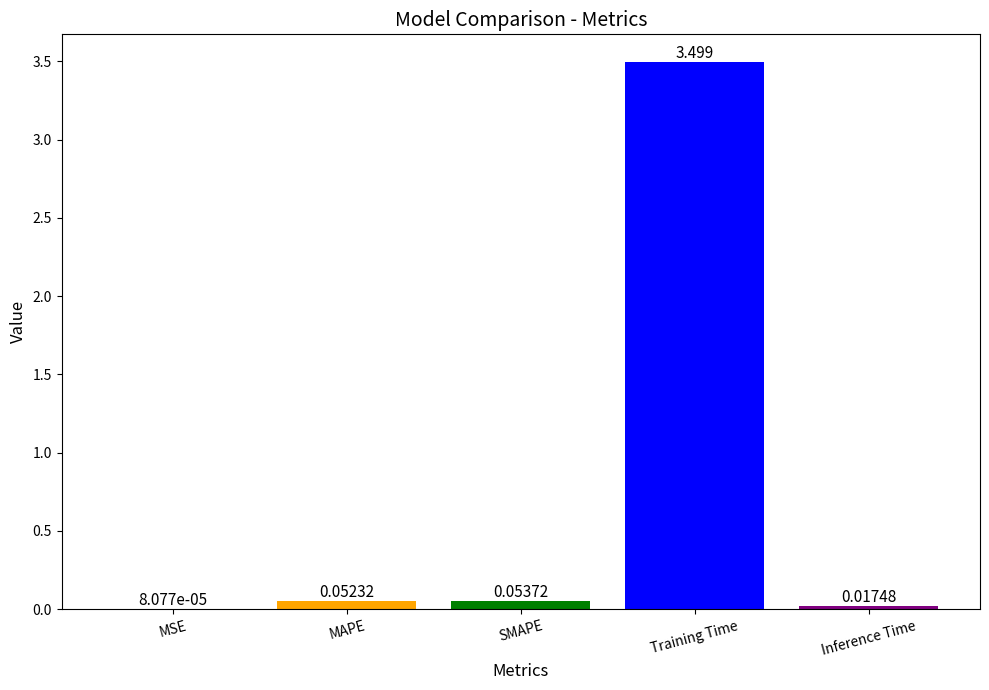

At which label is the value closest to 1?

SMAPE